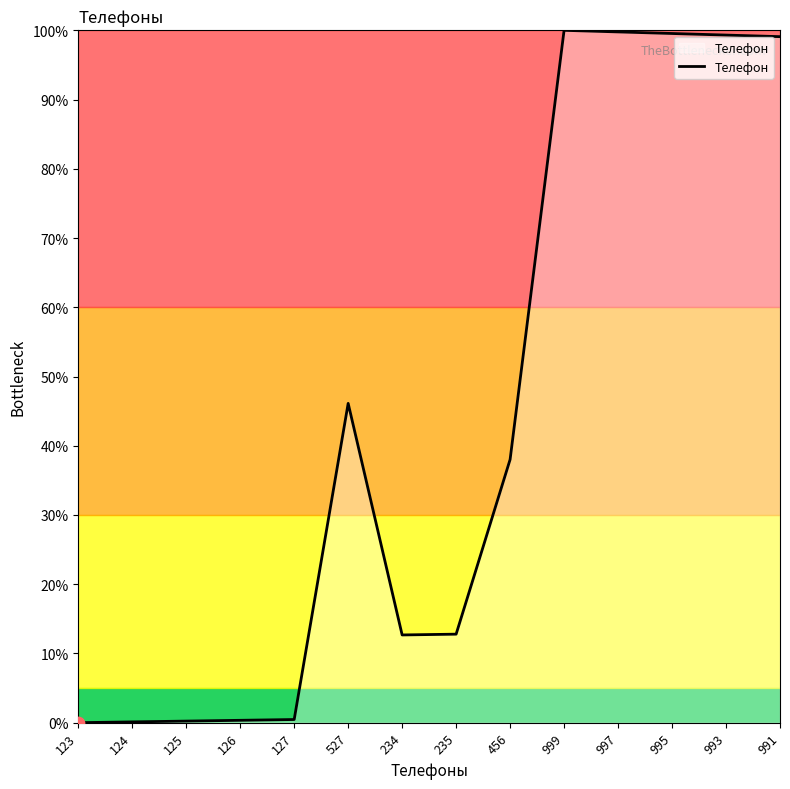

Between 124 and 234, which is larger?

234